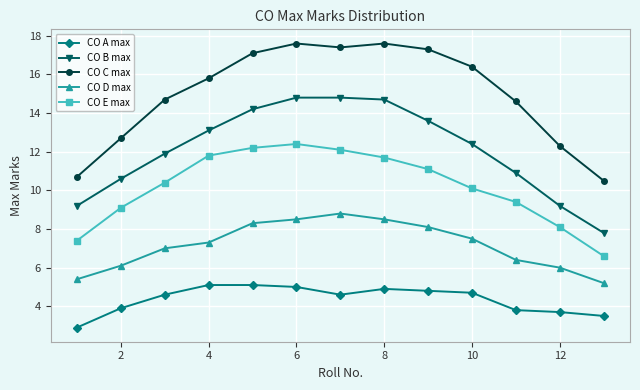

Is this an area chart (filled region under the line)?

No